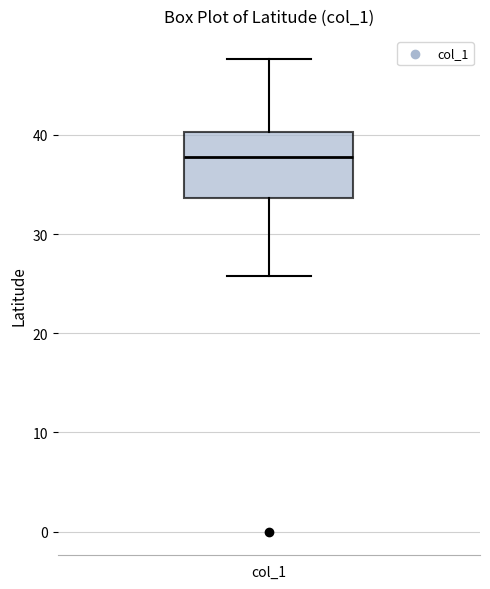

Read this box plot against the y-axis: the position of the median line, the range covered by the box, and the ends of both whiskers. The values are not printed on the chart, so give them approximately, as read against the axis.

median 38, box 34 to 40, whiskers 26 to 48